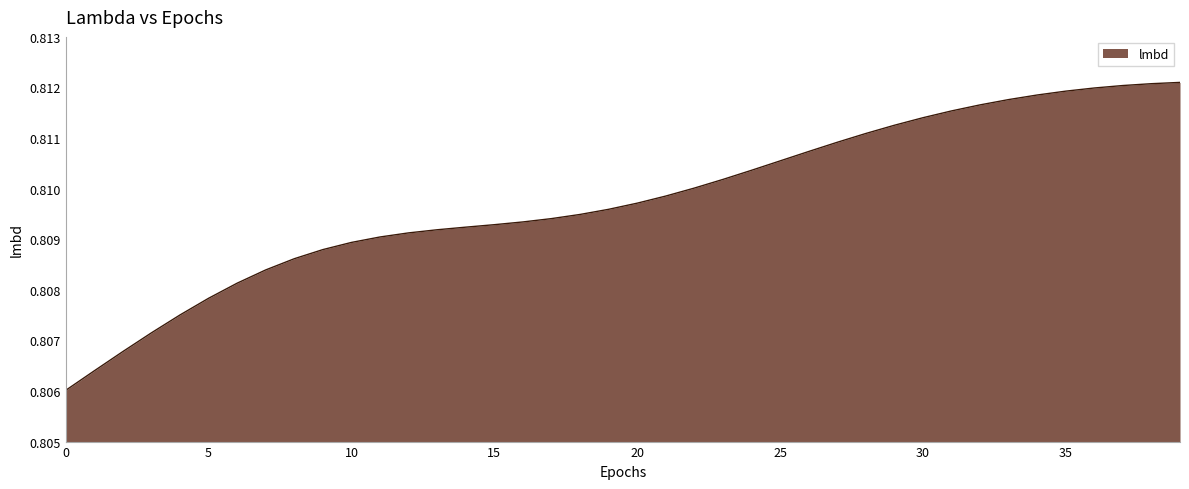

Rank the categories by value from highest to lowest.

39, 38, 37, 36, 35, 34, 33, 32, 31, 30, 29, 28, 27, 26, 25, 24, 23, 22, 21, 20, 19, 18, 17, 16, 15, 14, 13, 12, 11, 10, 9, 8, 7, 6, 5, 4, 3, 2, 1, 0